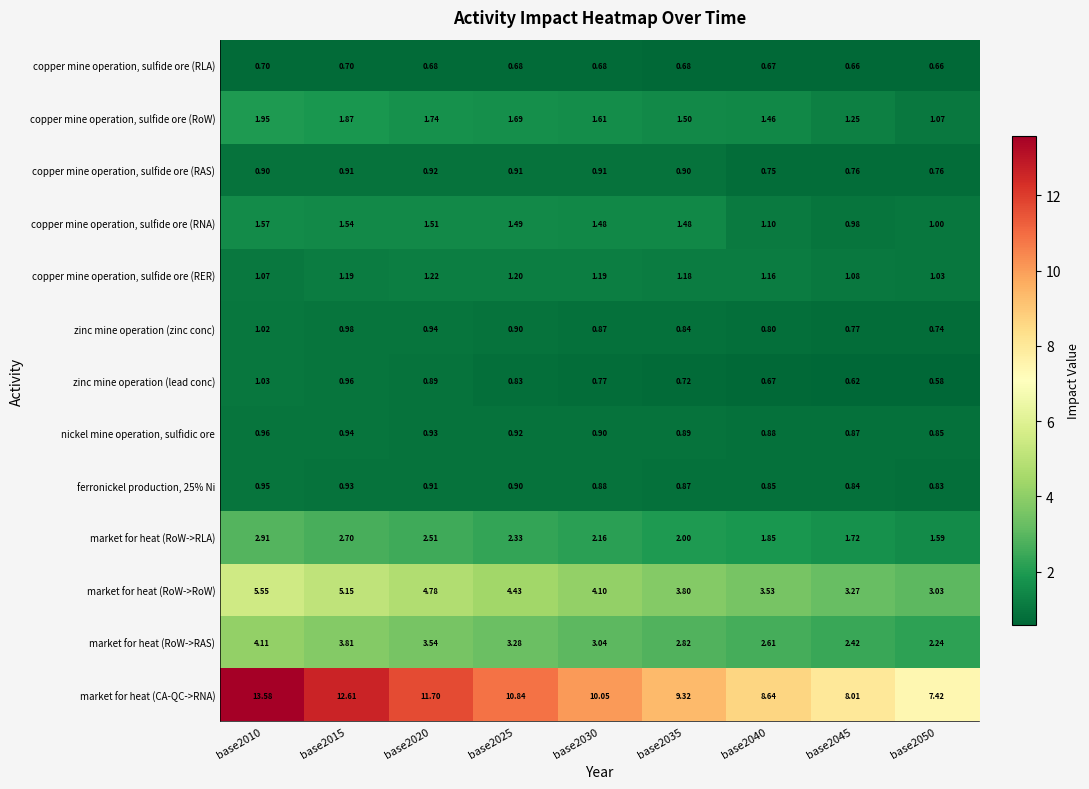

At how many categories does at least one series exceed 13?

1